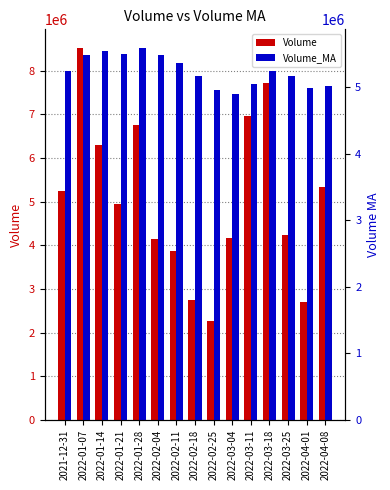

At which category does the chart reach its minimum across all series?

2022-02-25